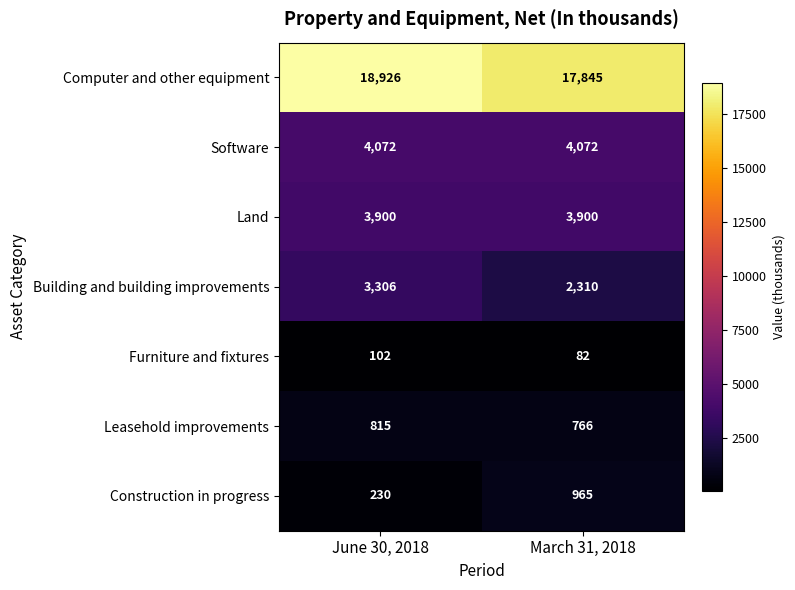

What is the total value across all series at March 31, 2018?

29940